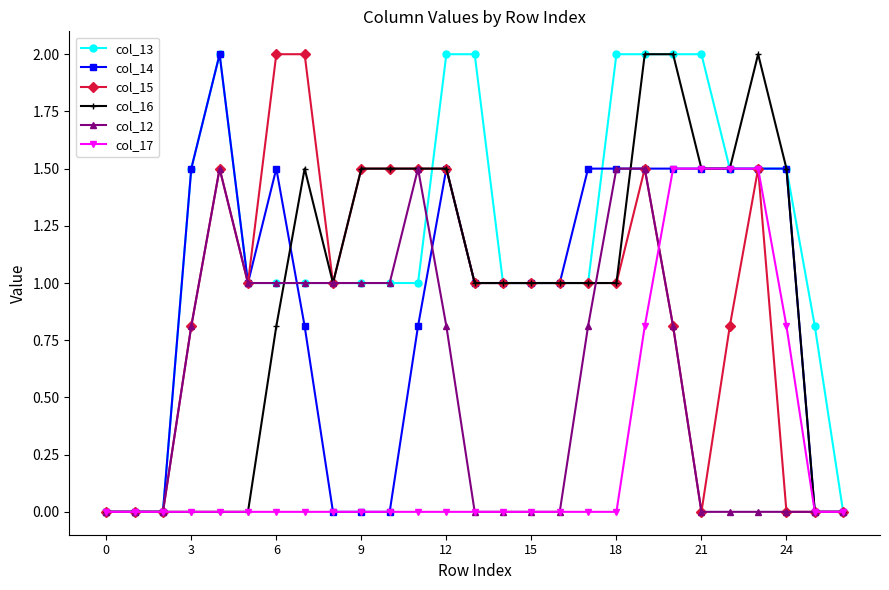

What are all the series names shown in the legend?

col_13, col_14, col_15, col_16, col_12, col_17